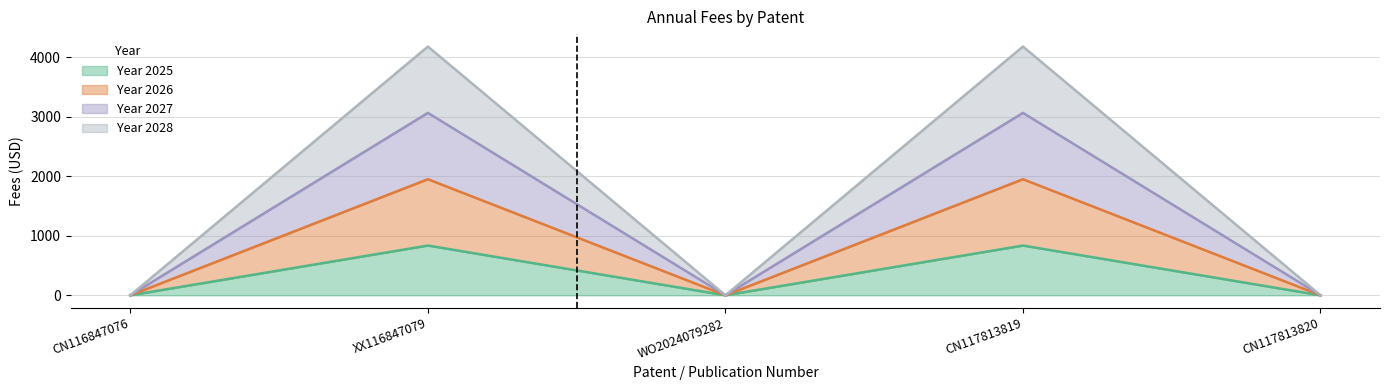

Reading left to right, what are all the values shown in this chart?

2025: CN116847076=0.0	XX116847079=836.0	WO2024079282=0.0	CN117813819=836.0	CN117813820=0.0
2026: CN116847076=0.0	XX116847079=1950.8	WO2024079282=0.0	CN117813819=1950.8	CN117813820=0.0
2027: CN116847076=0.0	XX116847079=3065.5	WO2024079282=0.0	CN117813819=3065.5	CN117813820=0.0
2028: CN116847076=0.0	XX116847079=4180.2	WO2024079282=0.0	CN117813819=4180.2	CN117813820=0.0